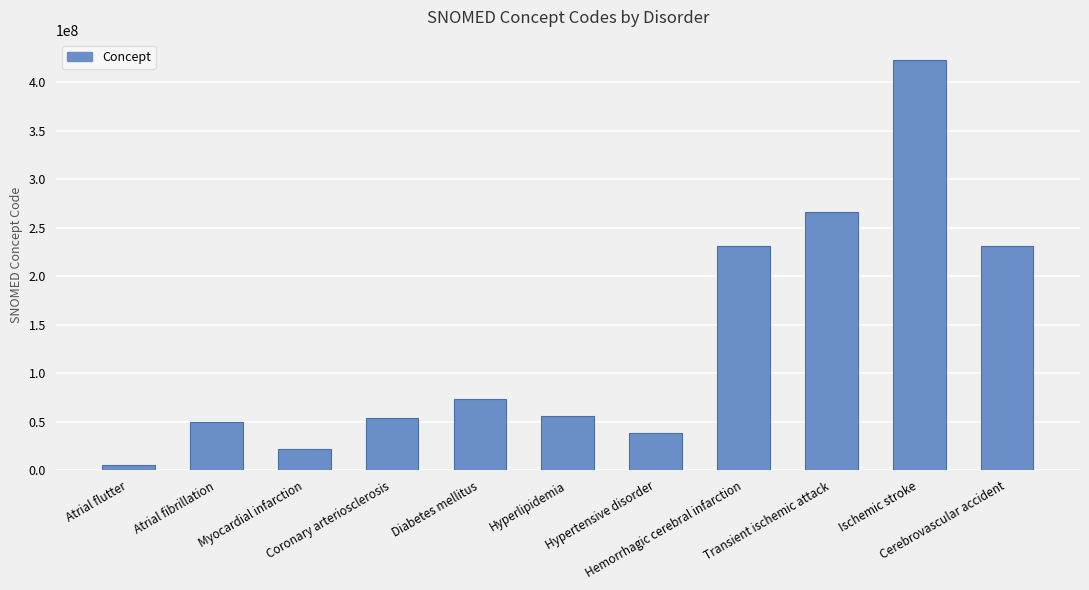

What is the maximum value shown in the chart?

422504002